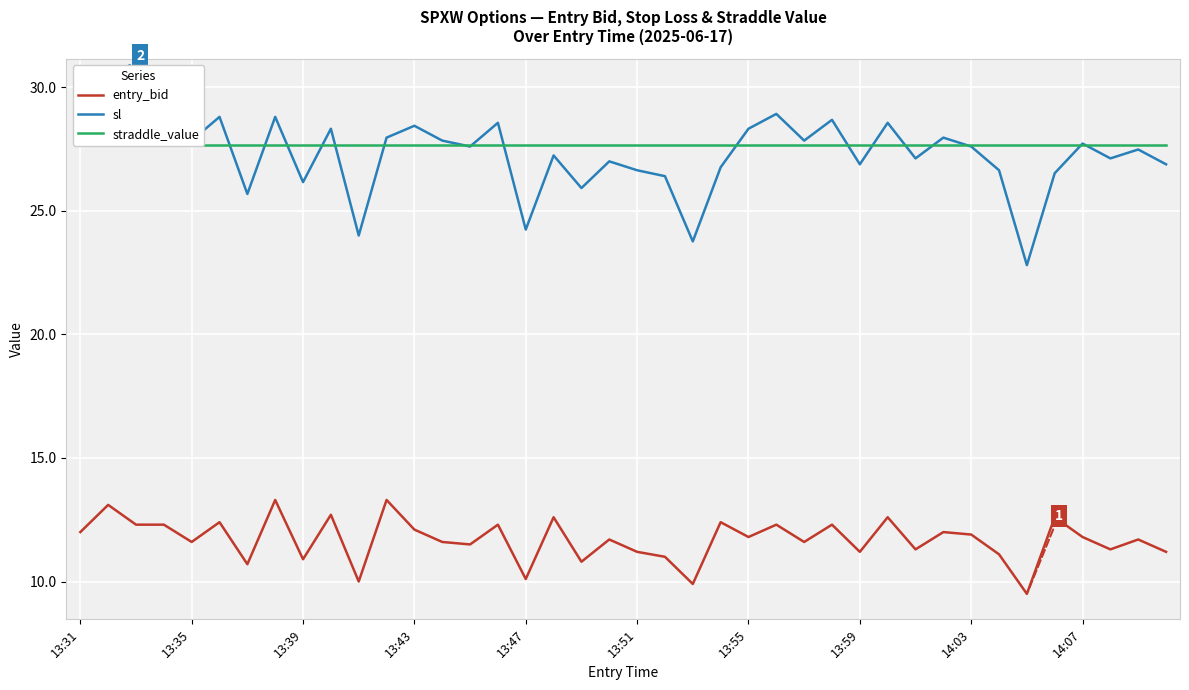

Does the chart display data point markers on the line(s)?

No